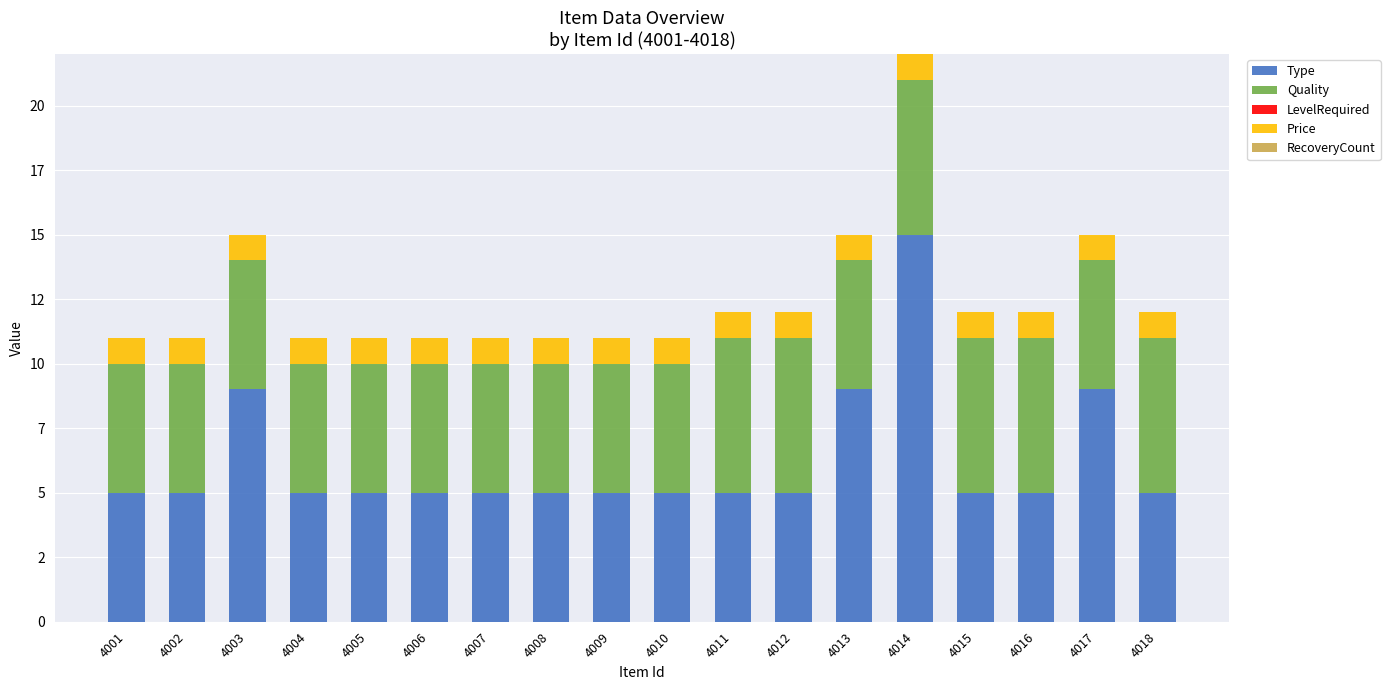

List the series in order of their peak value, highest first.

Type, Quality, Price, LevelRequired, RecoveryCount